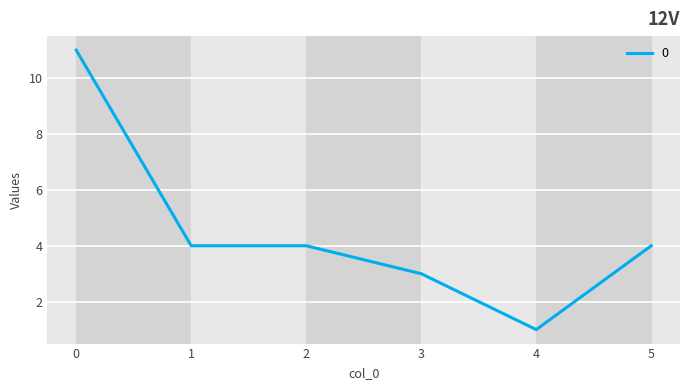

True or false: the data has more than 2 interior local peaks.

False